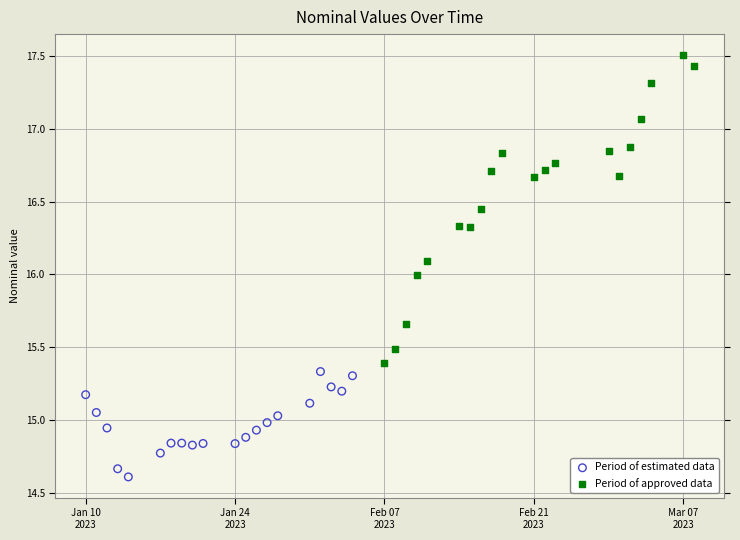

Which series has the widest spread of Y values?

Period of approved data